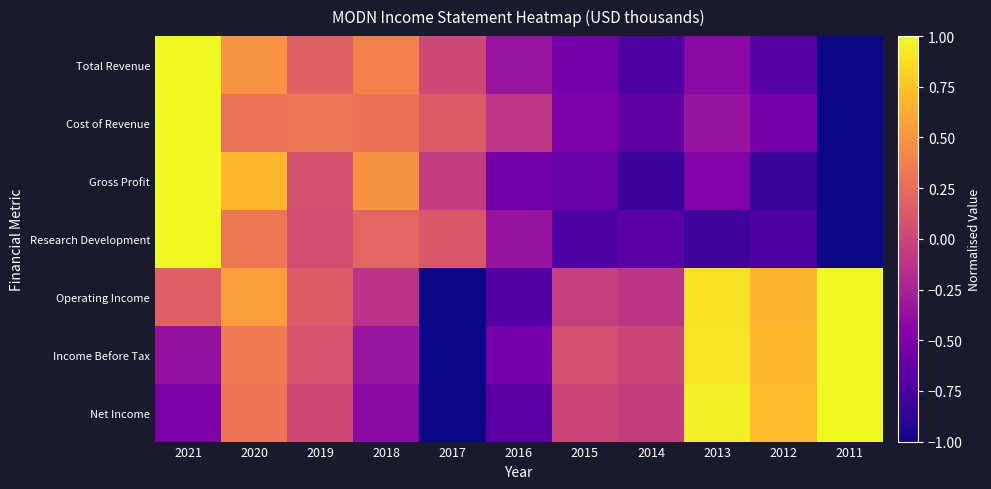

What is the minimum value shown in the chart?

-1.0